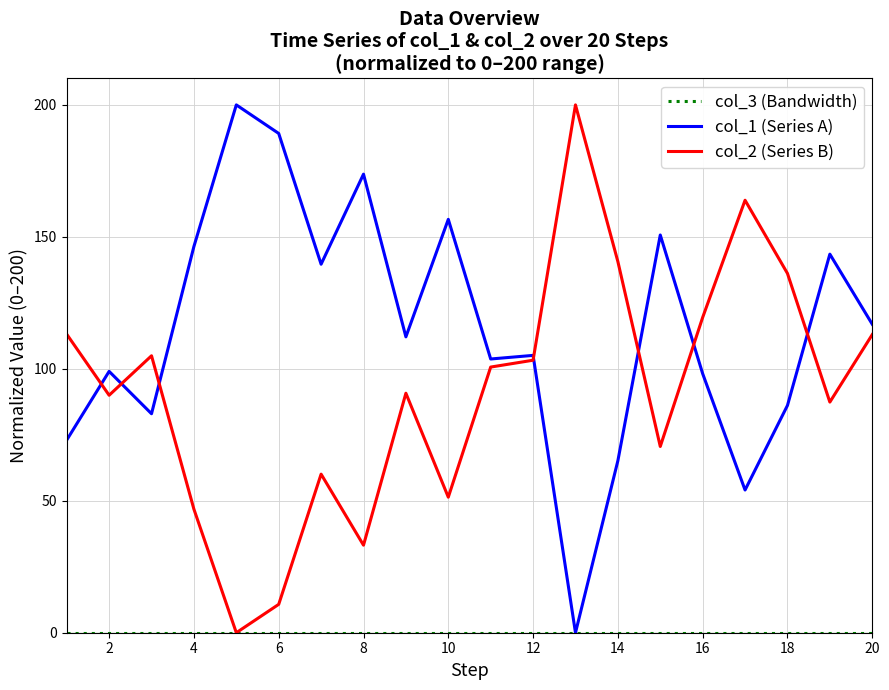

What is the greatest value displayed?

200.0